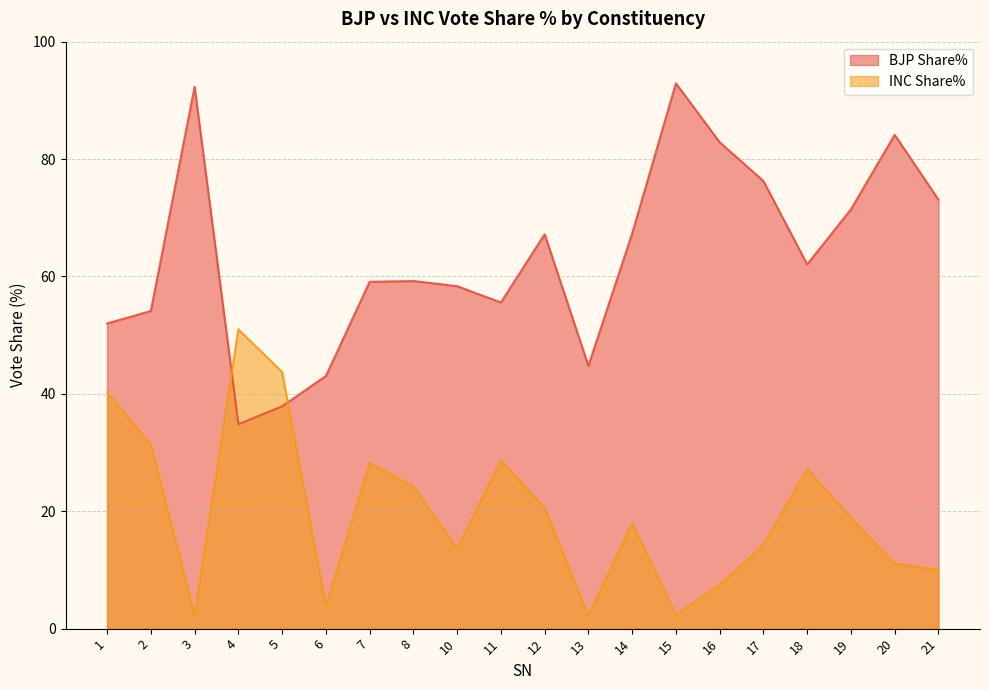

How many lines are shown in the chart?

2